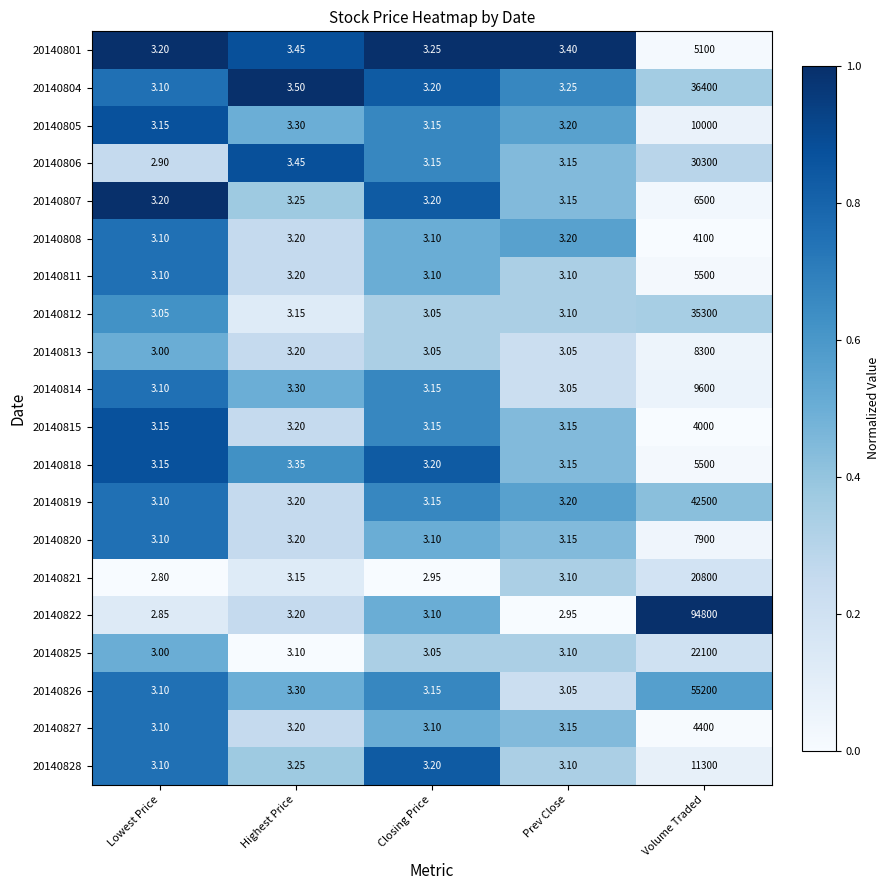

Which category has the lowest value in the 20140813 series?

Lowest Price